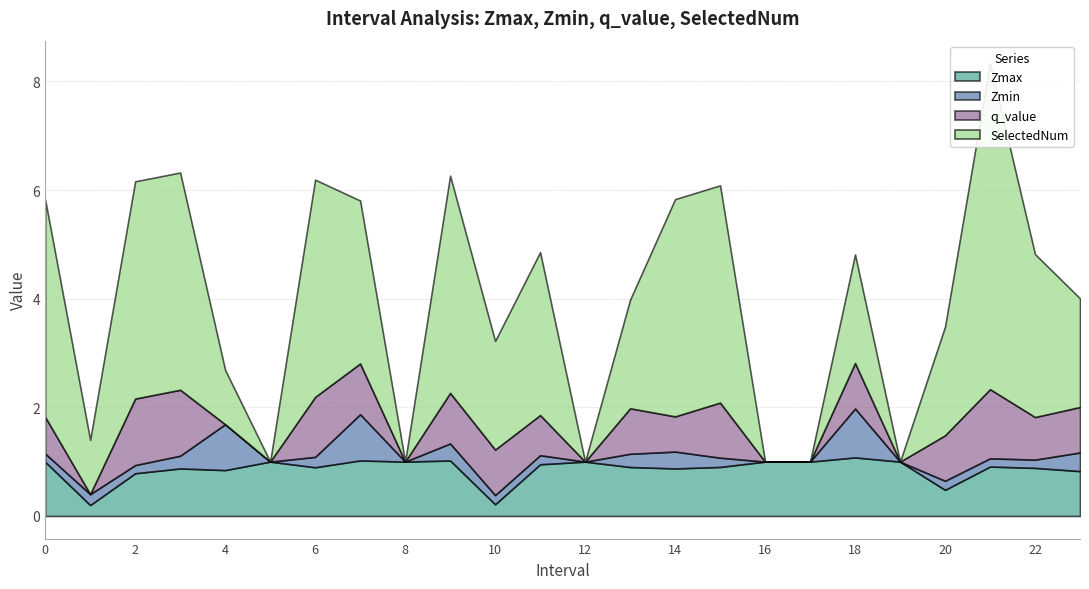

Reading left to right, what are all the values shown in this chart?

Zmax: 0=1.0	1=0.2	2=0.8	3=0.9	4=0.8	5=1.0	6=0.9	7=1.0	8=1.0	9=1.0	10=0.2	11=1.0	12=1.0	13=0.9	14=0.9	15=0.9	16=1.0	17=1.0	18=1.1	19=1.0	20=0.5	21=0.9	22=0.9	23=0.8
Zmin: 0=0.2	1=0.2	2=0.2	3=0.2	4=0.8	5=0.0	6=0.2	7=0.9	8=0.0	9=0.3	10=0.2	11=0.2	12=0.0	13=0.2	14=0.3	15=0.2	16=0.0	17=0.0	18=0.9	19=0.0	20=0.2	21=0.2	22=0.2	23=0.3
q_value: 0=0.7	1=0.0	2=1.2	3=1.2	4=0.0	5=0.0	6=1.1	7=0.9	8=0.0	9=0.9	10=0.8	11=0.7	12=0.0	13=0.8	14=0.6	15=1.0	16=0.0	17=0.0	18=0.8	19=0.0	20=0.8	21=1.3	22=0.8	23=0.8
SelectedNum: 0=4.0	1=1.0	2=4.0	3=4.0	4=1.0	5=0.0	6=4.0	7=3.0	8=0.0	9=4.0	10=2.0	11=3.0	12=0.0	13=2.0	14=4.0	15=4.0	16=0.0	17=0.0	18=2.0	19=0.0	20=2.0	21=6.0	22=3.0	23=2.0